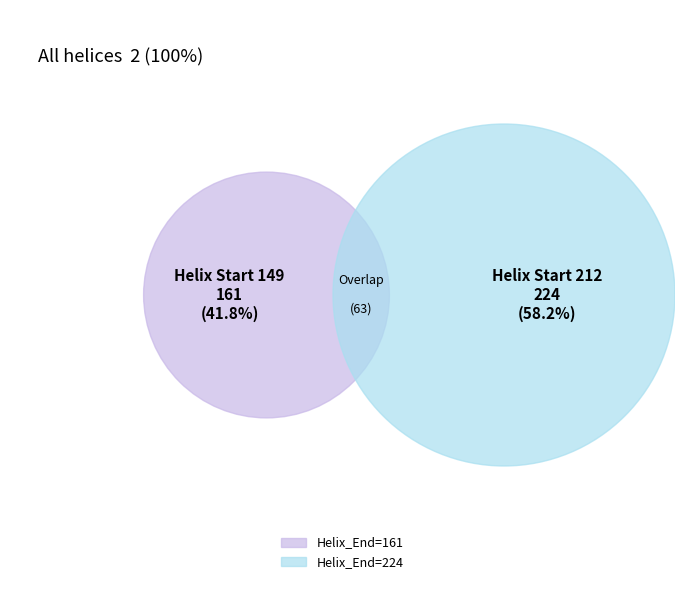

What percentage do 149 and 212 together represent?

100.0%